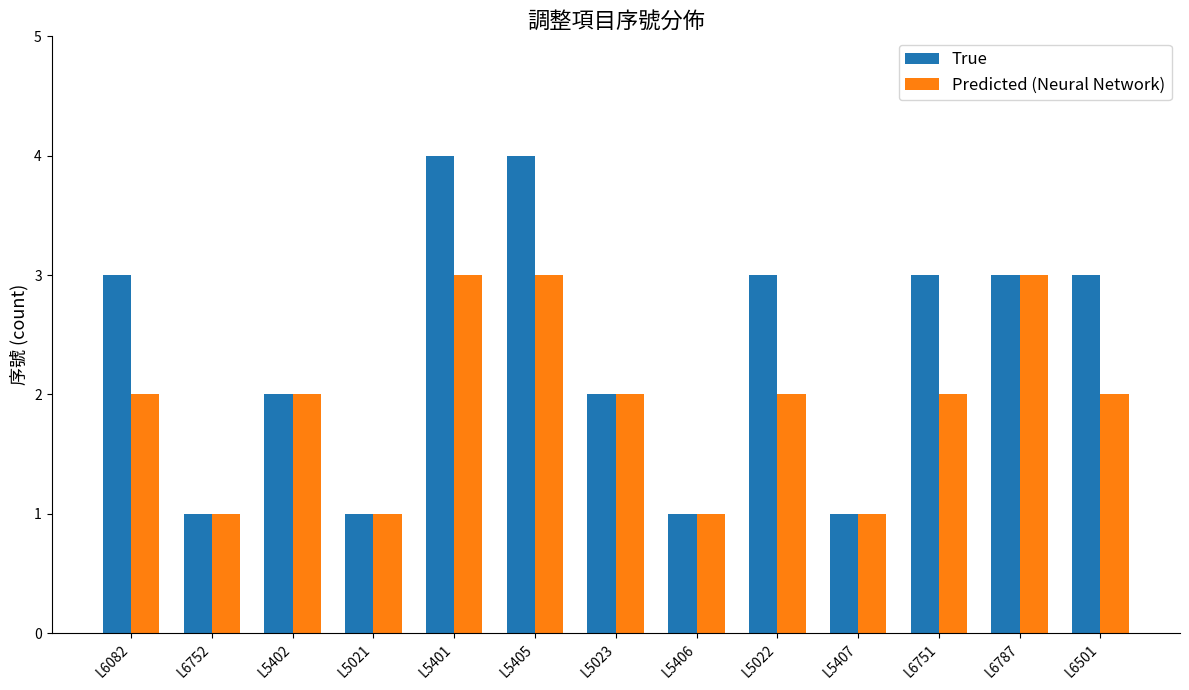

The value of True at L6501 is 2. True or false?

False